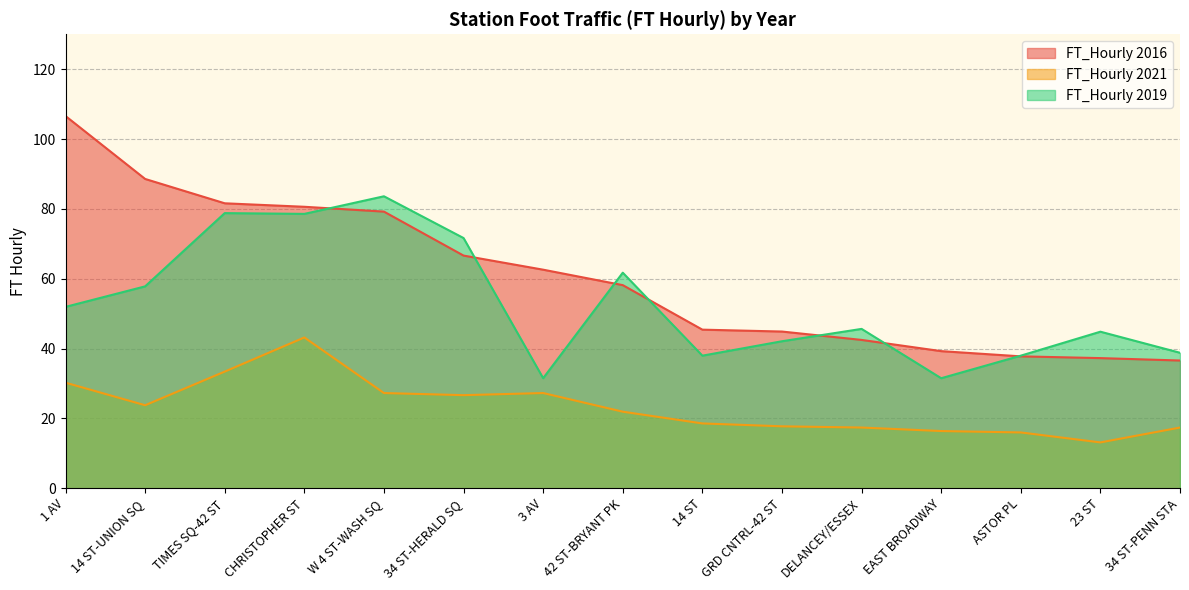

At which category is the sum across all series the highest?

CHRISTOPHER ST